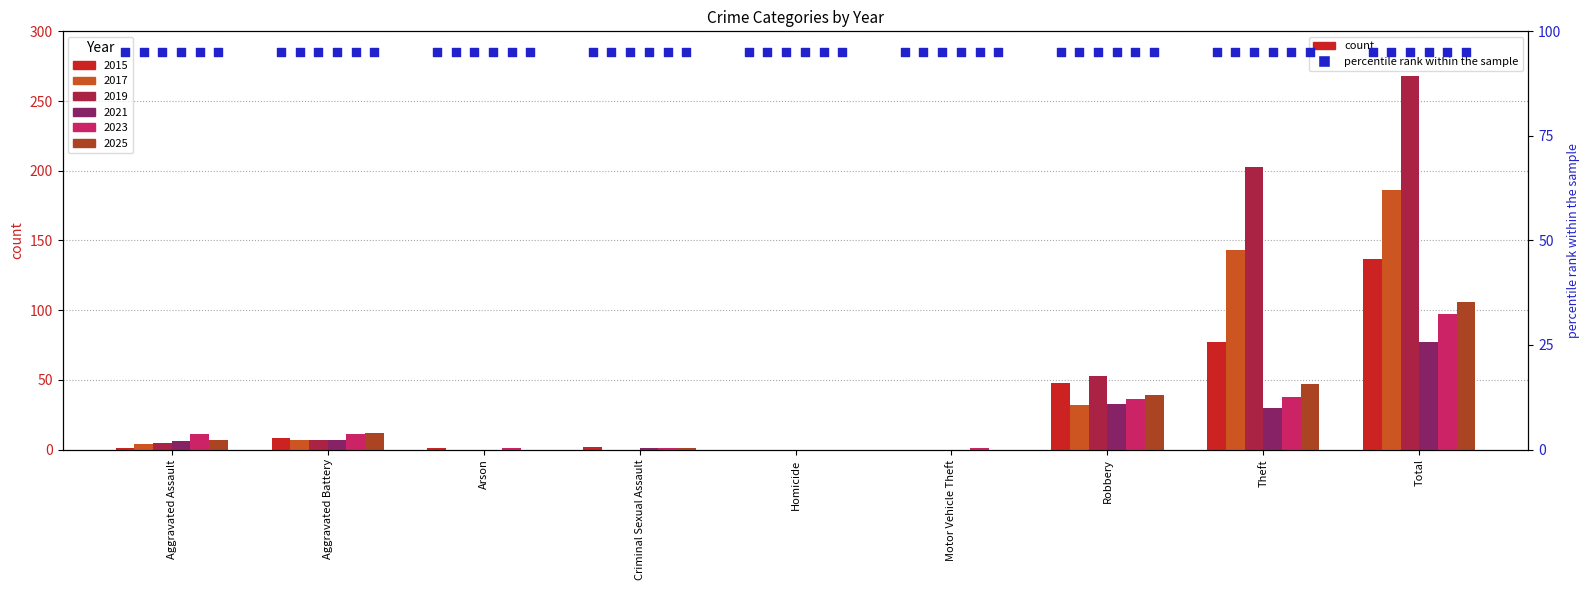

What is the total value across all series at Aggravated Assault?

34